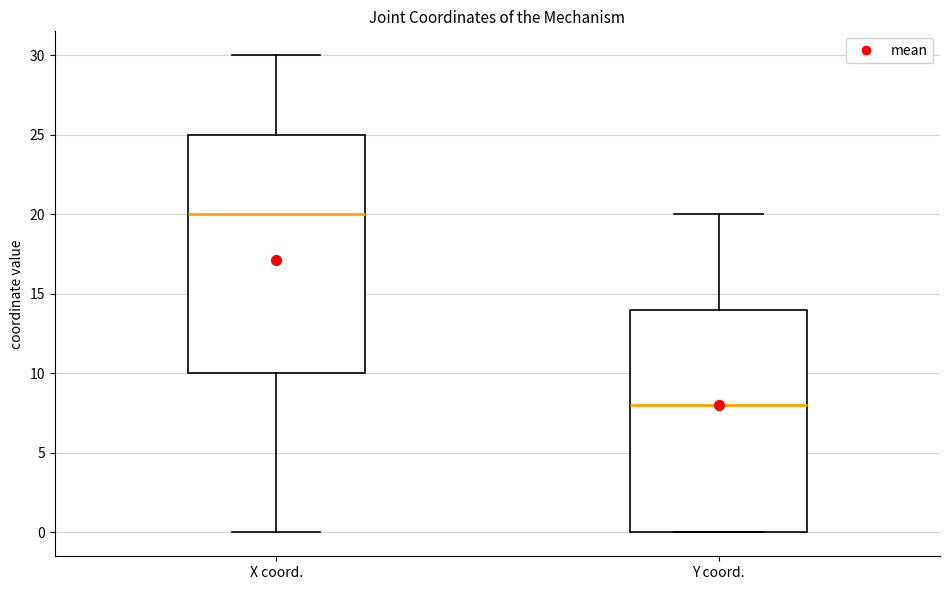

Reading left to right, transcribe this box plot: for each box, give where its median line is, the range the box spans, and where its two whiskers end, as read against the y-axis. The values are not printed on the chart, so give them approximately, as read against the axis.

X coord.: median 20, box 10 to 25, whiskers 0 to 30
Y coord.: median 8, box 0 to 14, whiskers 0 to 20